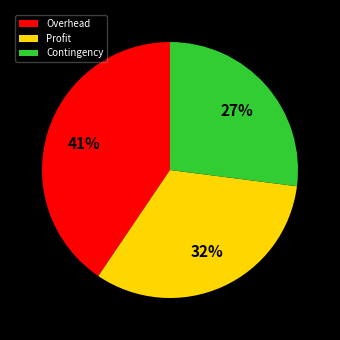

Is there a majority slice in this chart?

No